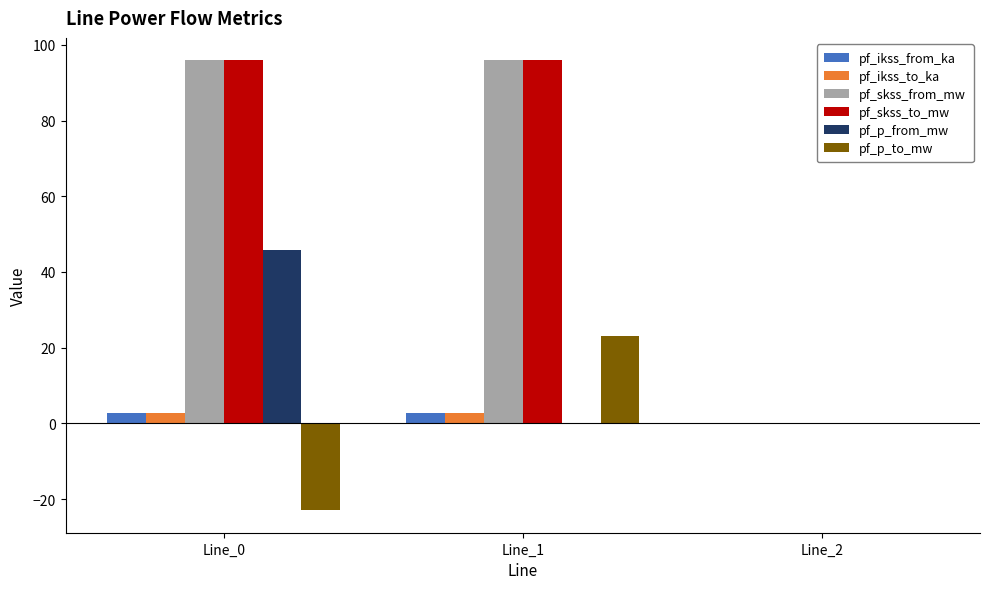

How many values in the pf_ikss_from_ka series exceed 2?

2